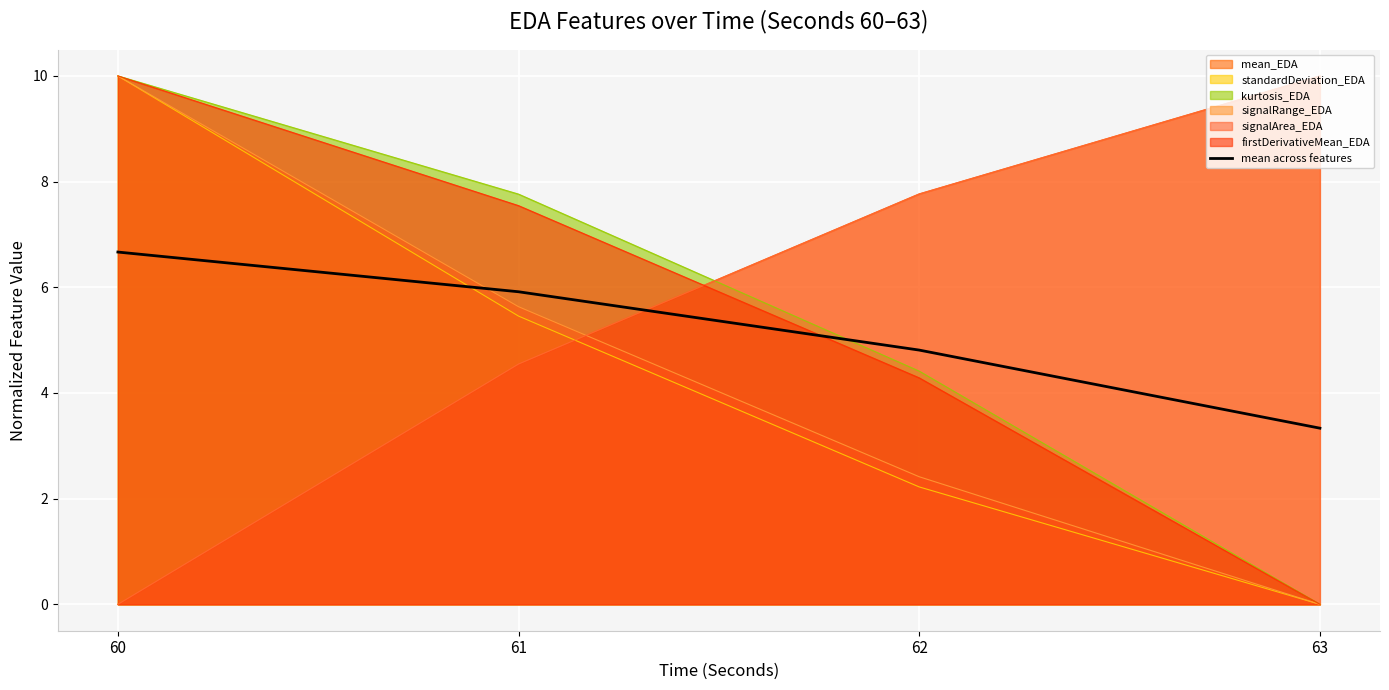

What is the ratio of the value at 61 to the value at 60?

0.9